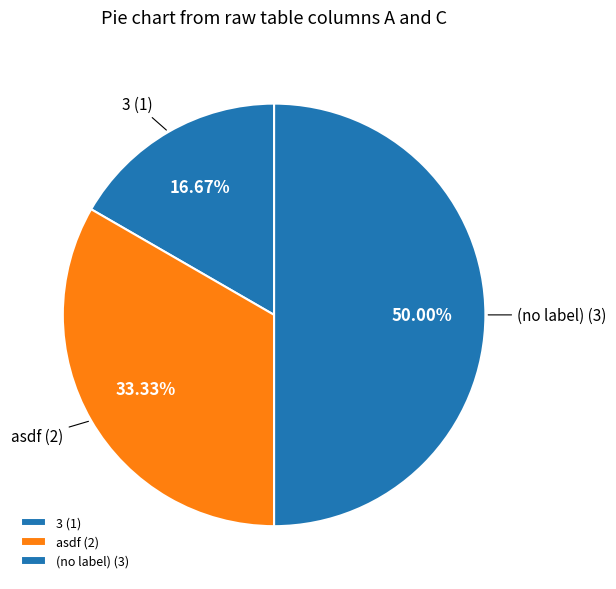

Rank the categories by value from lowest to highest.

3 (1), asdf (2), (no label) (3)